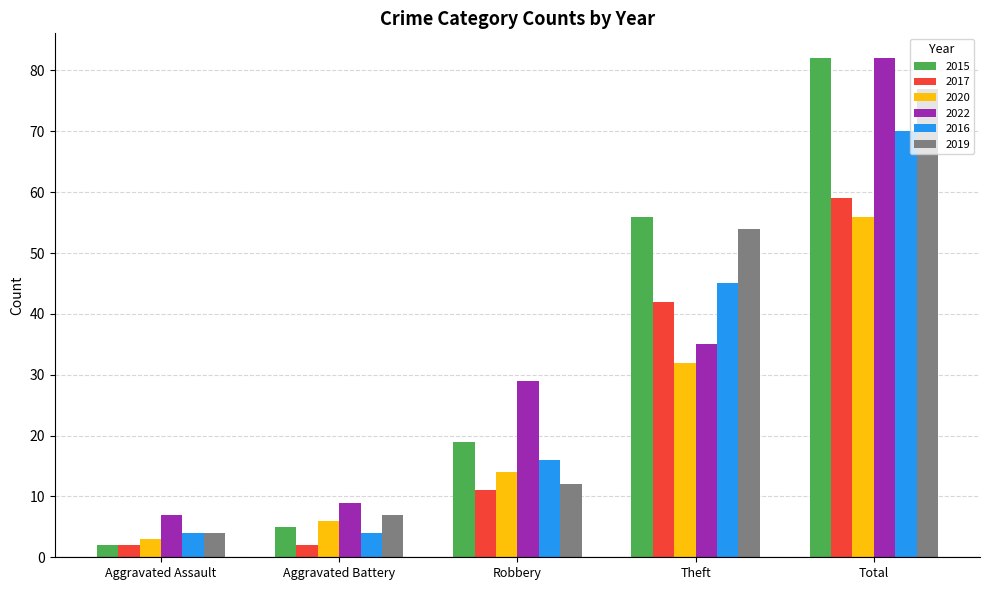

Where is 2016 nearest to the value 37?

Theft